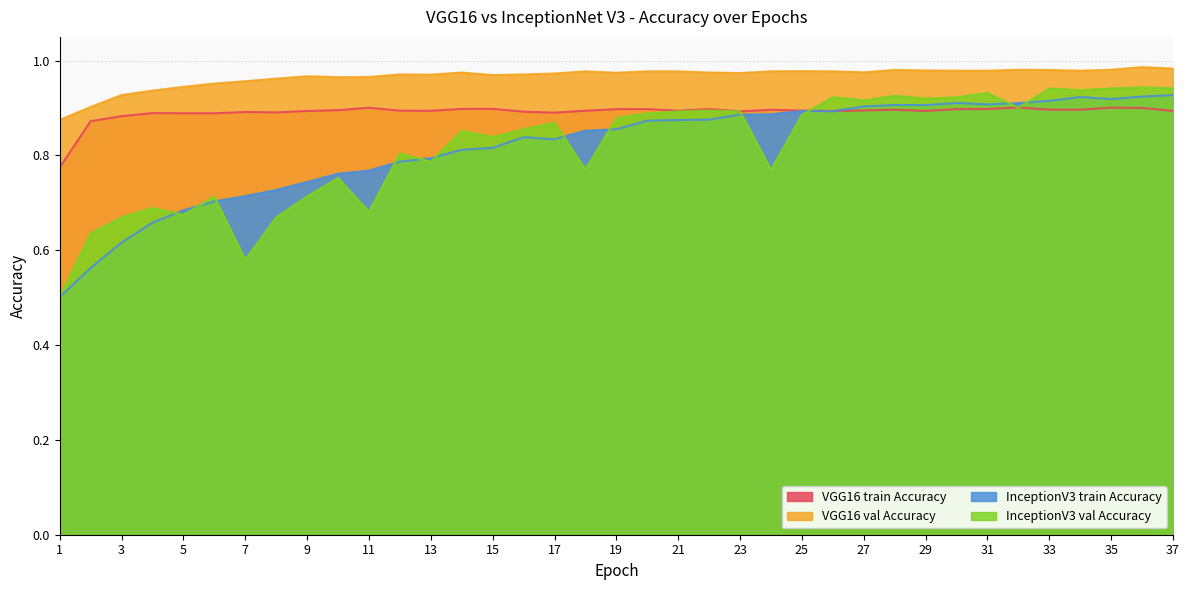

What is the difference between the second highest and second lowest values in the InceptionV3 train Accuracy series?

0.4